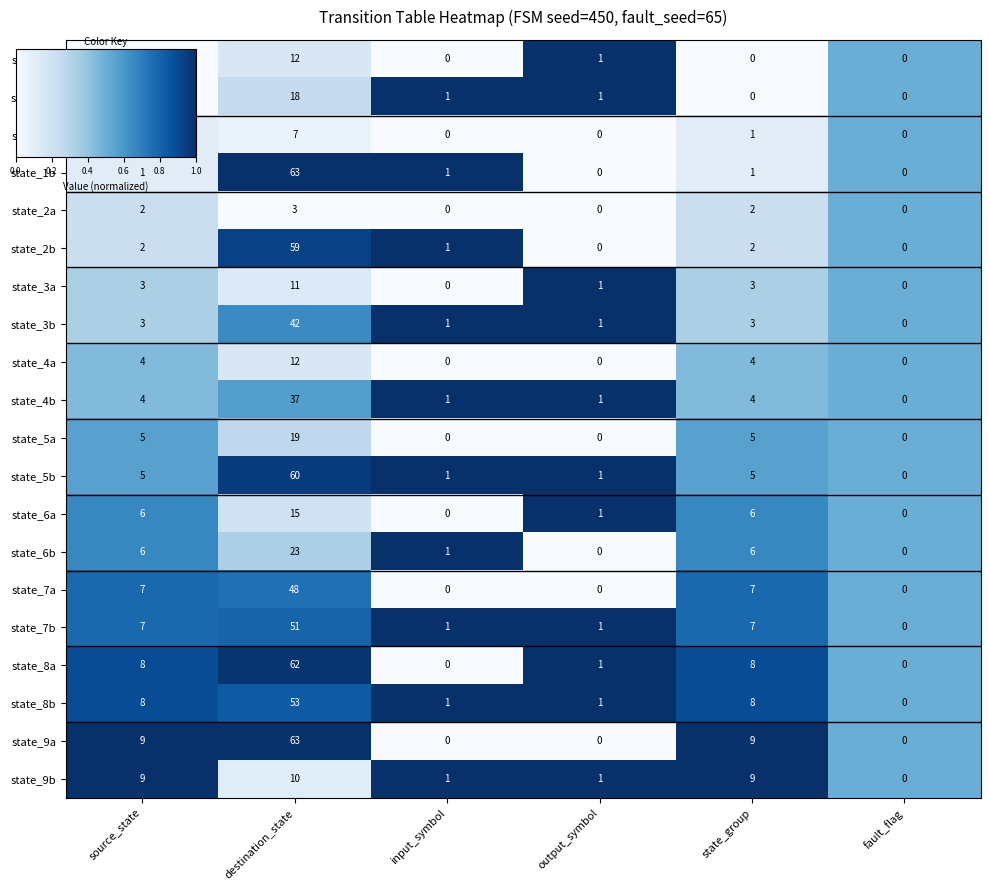

Which series has the largest total across all categories?

state_9a